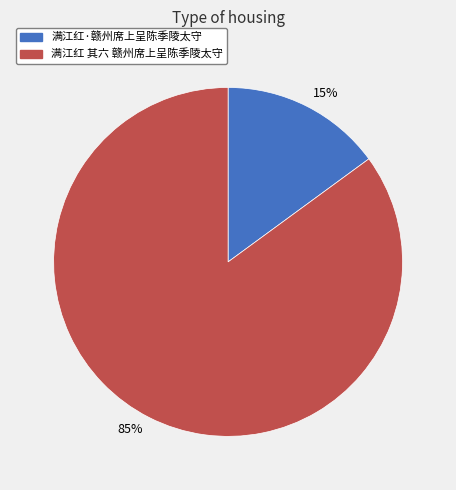

Combined, do 85% and 15% account for over 50%?

Yes